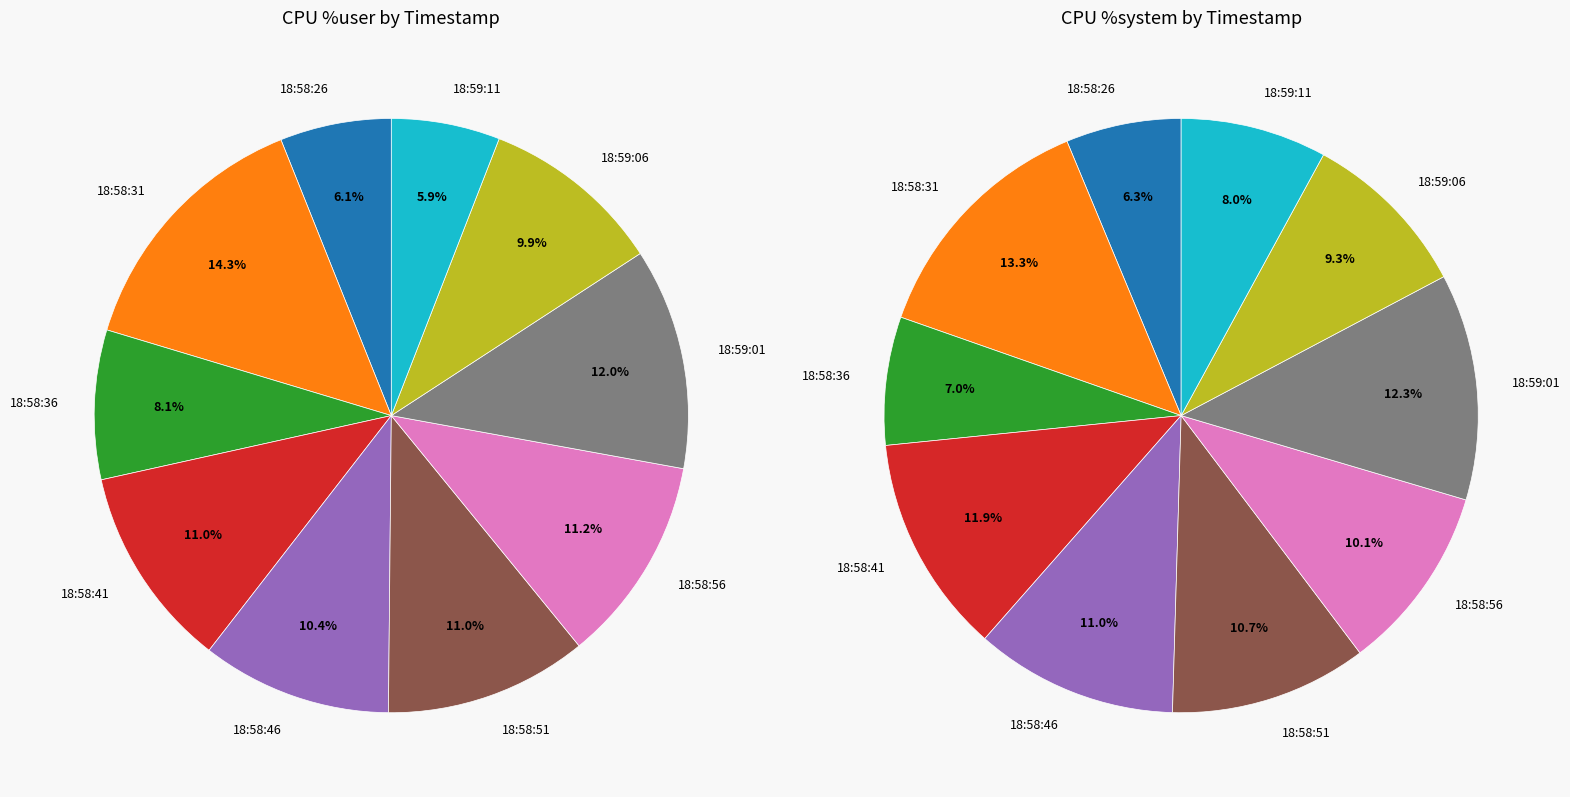

How many slices are in this pie chart?

10